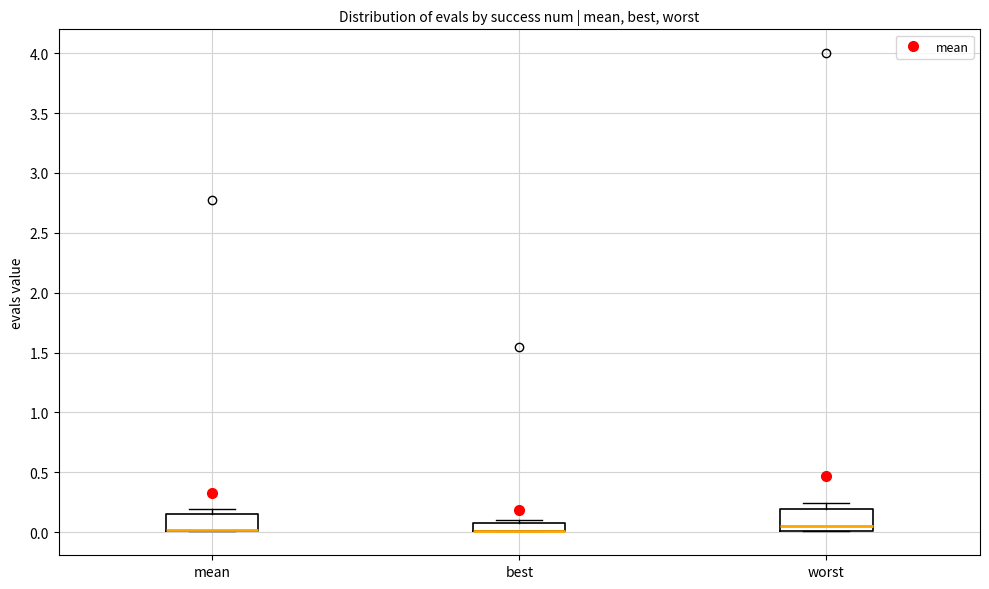

Where is the upper edge of the box for best on the y-axis? The values are not printed on the chart, so give them approximately, as read against the axis.

0.10